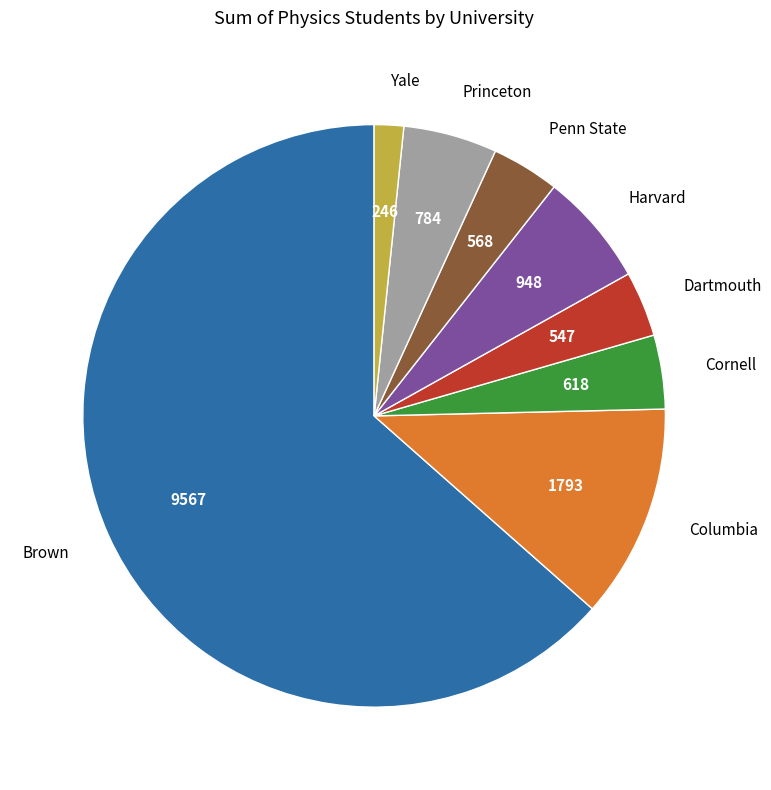

True or false: Dartmouth accounts for 4% of the total.

True